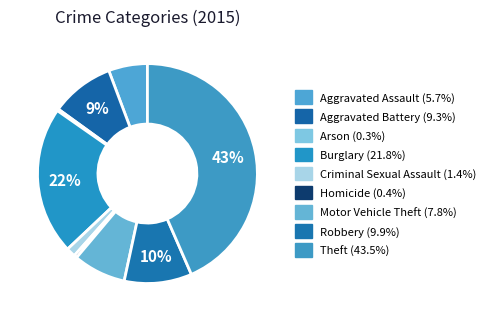

What percentage is the Aggravated Assault slice, to the nearest percent?

6%